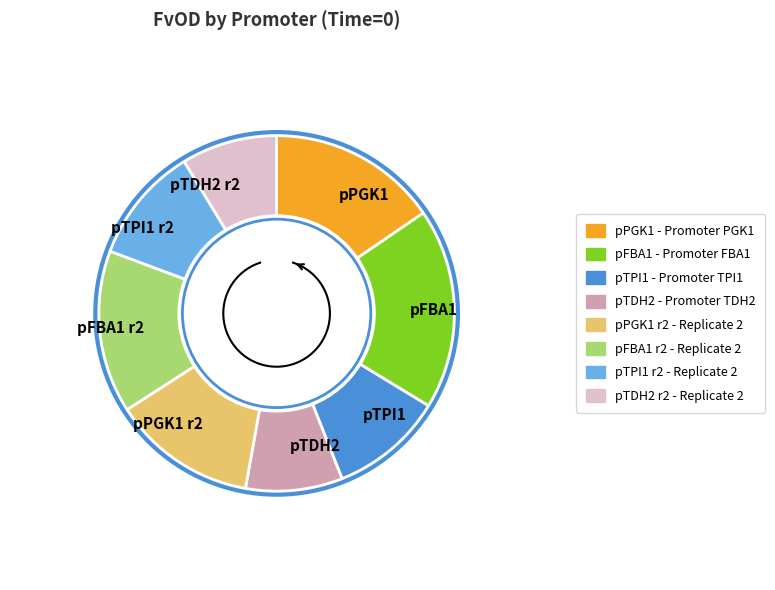

Which has a higher value, pTPI1 or pFBA1?

pFBA1